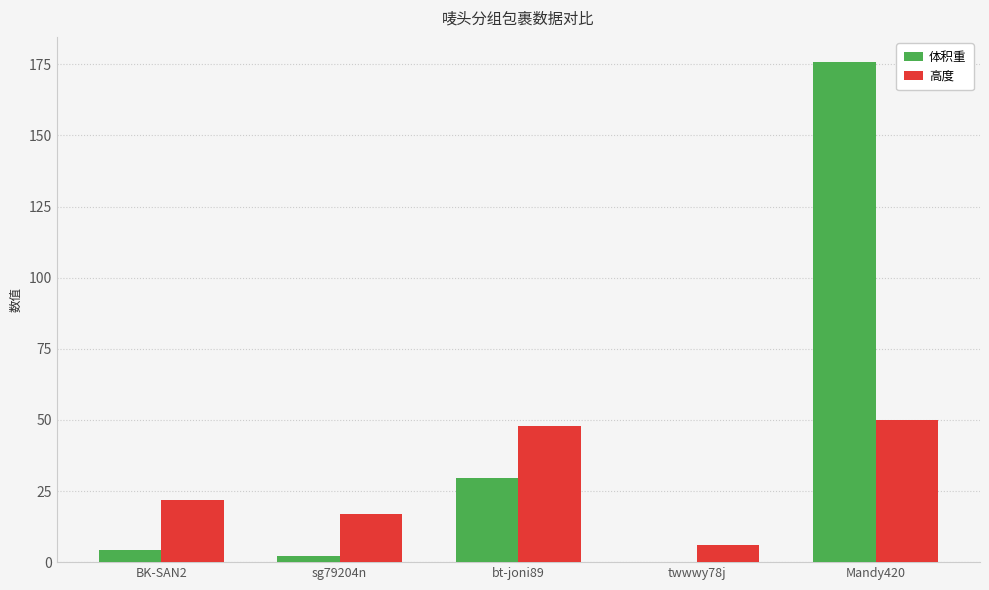

What is the approximate value of 体积重 at twwwy78j?

0.1